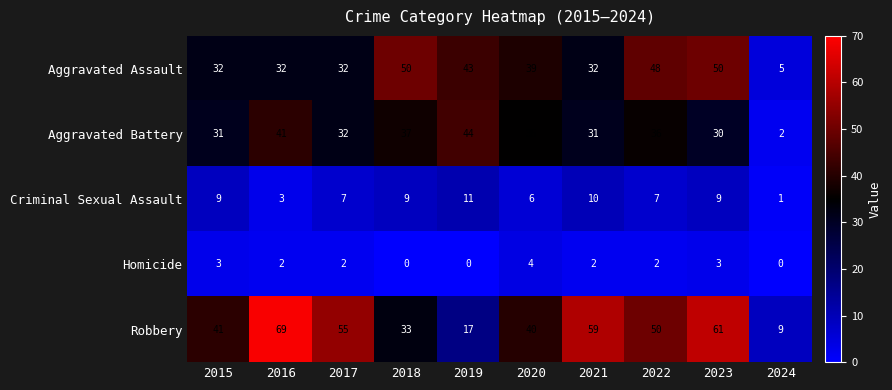

What is the difference between the highest and lowest values at 2022?

48